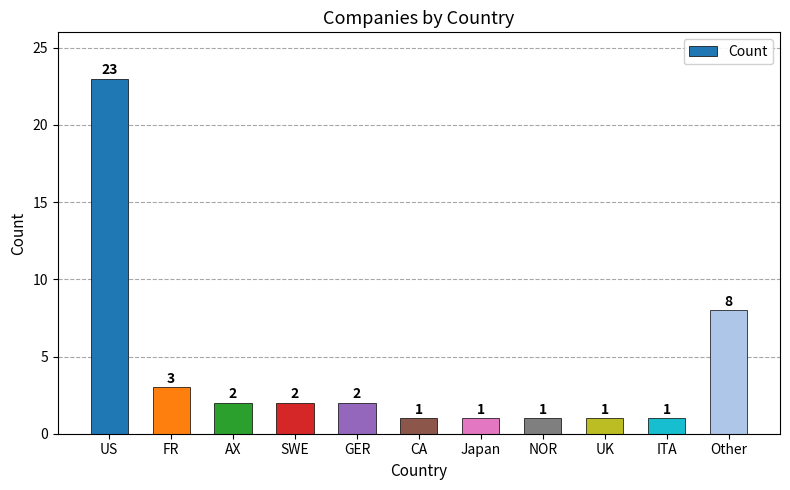

Is it true that the value at SWE is 3?

False